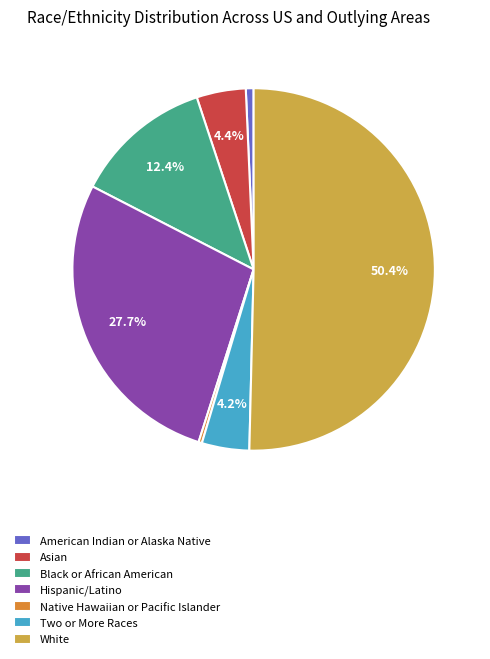

To the nearest percent, what is the average slice percentage?

14%